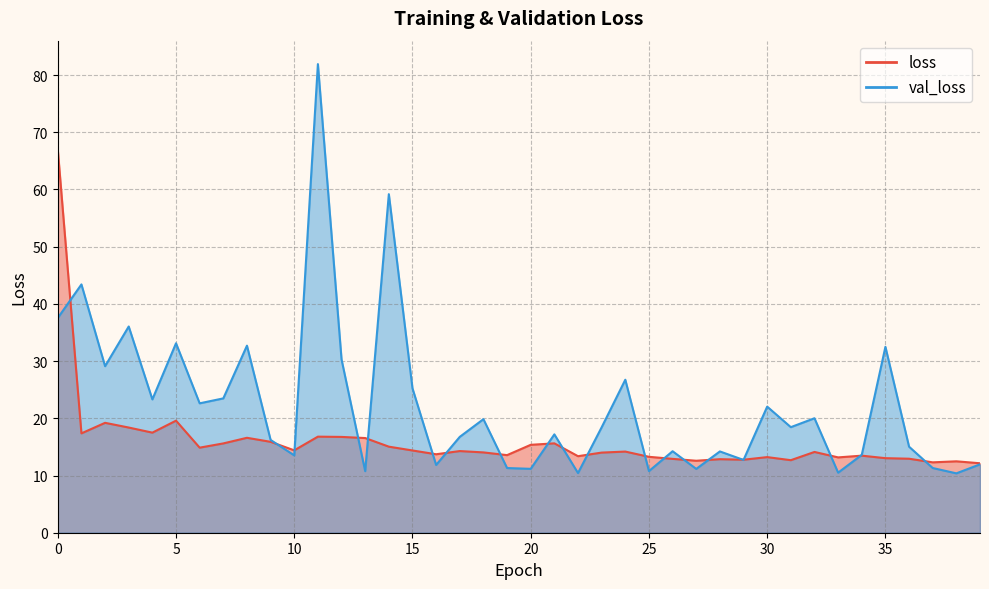

What is the difference between the maximum and minimum values in the loss series?

54.8